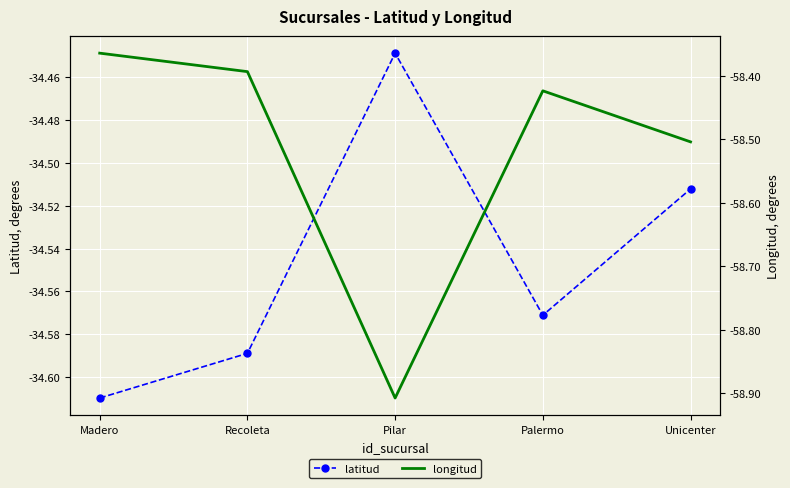

In latitud, how many points are higher than both neighbors (excluding endpoints)?

1